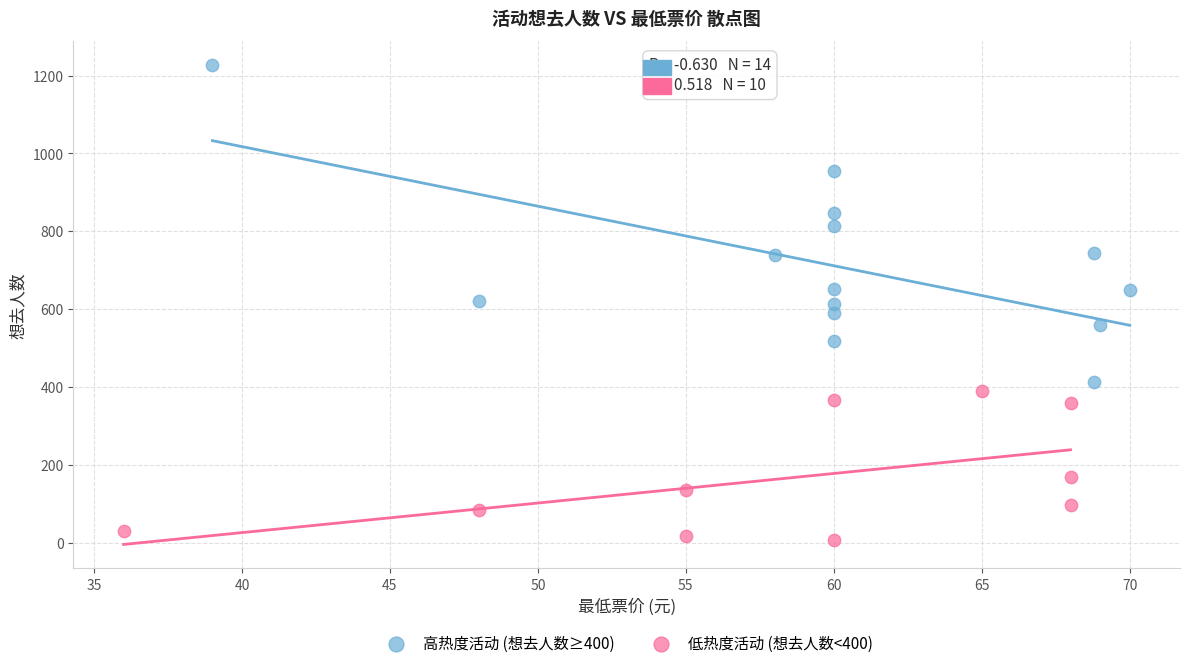

What are all the series names shown in the legend?

高热度活动 (想去人数≥400), 低热度活动 (想去人数<400)